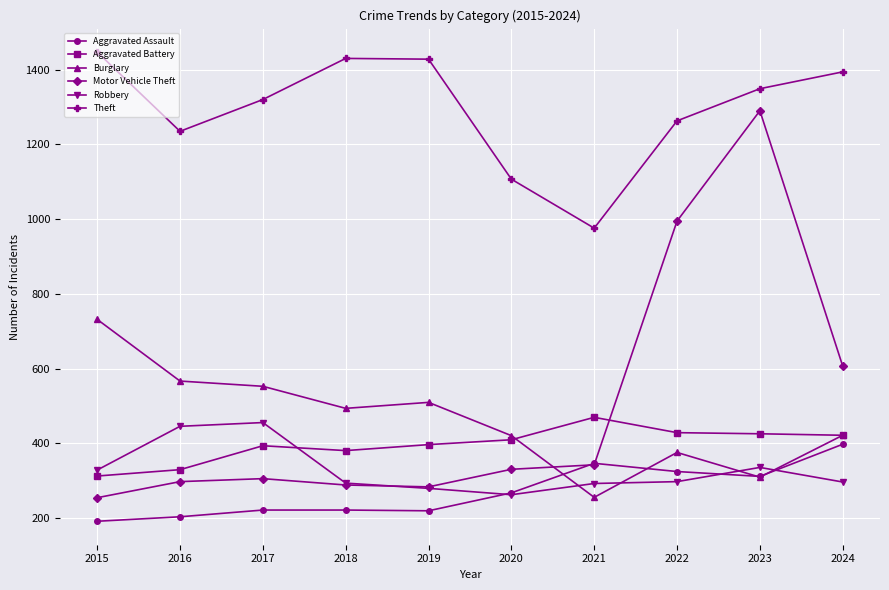

True or false: Aggravated Battery has more than 1 interior local peaks.

True